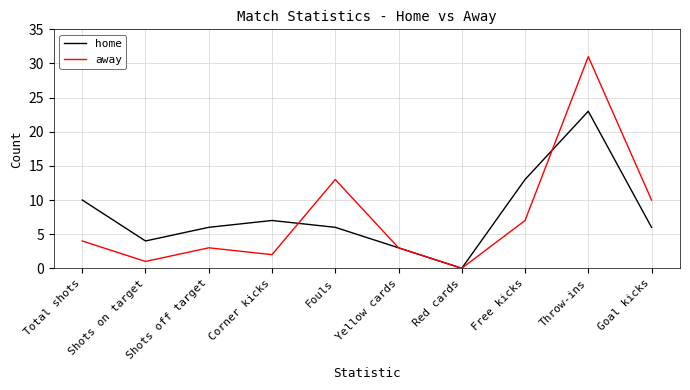

Which series has the largest total across all categories?

home